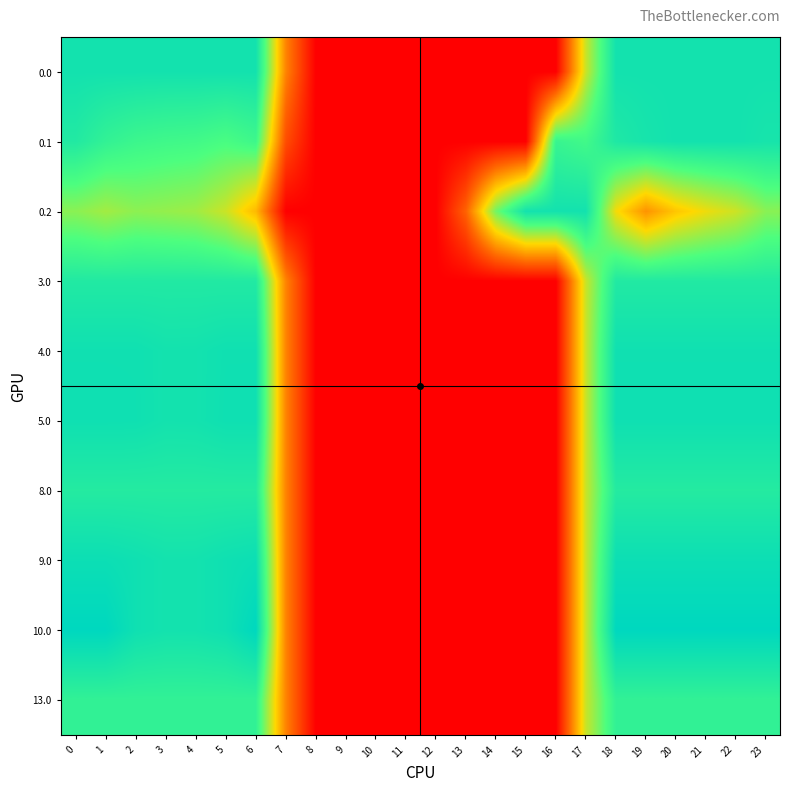

At 10, list the series in order from largest to smallest.

0.0, 0.1, 0.2, 3.0, 4.0, 5.0, 8.0, 9.0, 10.0, 13.0